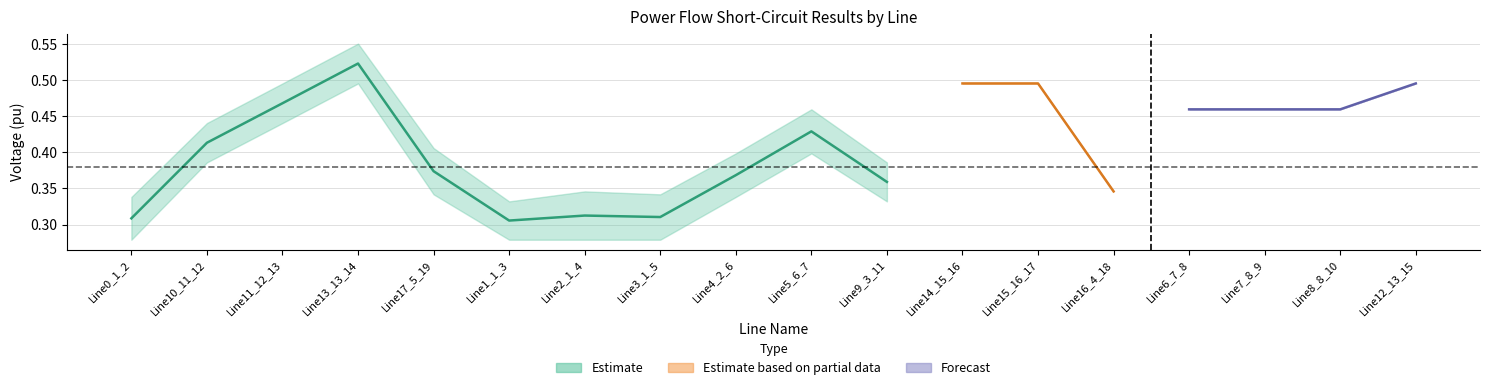

At how many categories does at least one series exceed 0?

18